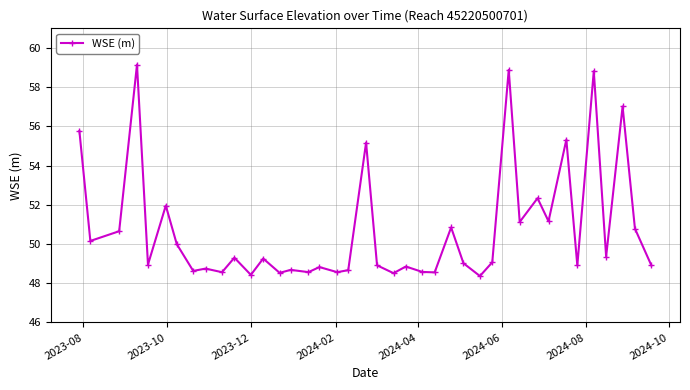

How many series are shown in this chart?

1